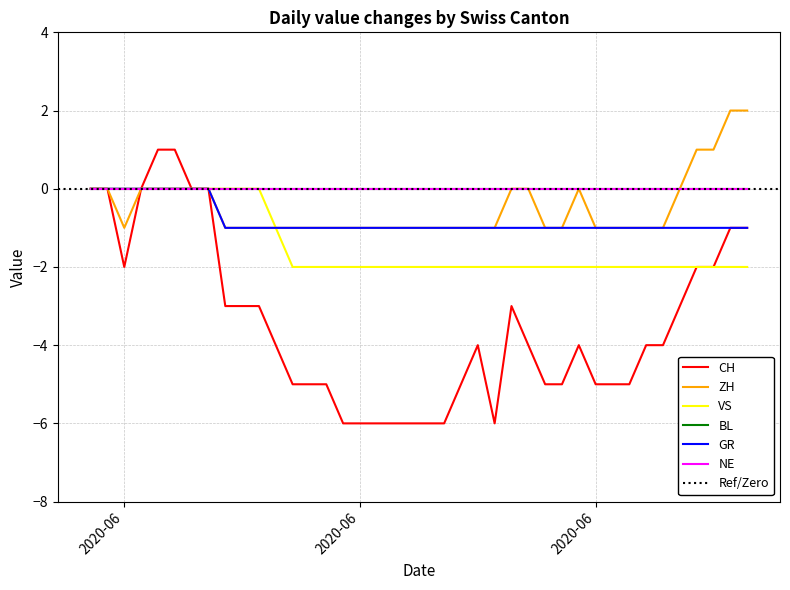

What is the value of the VS point at the 37th from the left?

-2